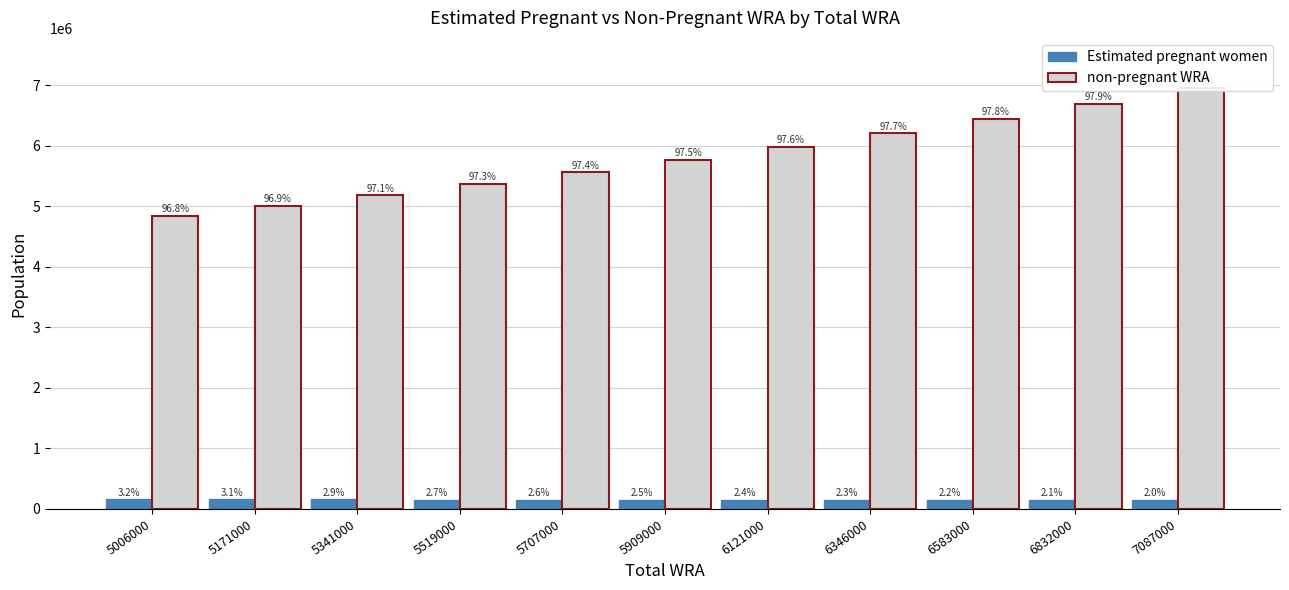

Rank the categories by Estimated pregnant women value from highest to lowest.

5006000, 5171000, 5341000, 5519000, 5707000, 5909000, 6121000, 6346000, 6583000, 6832000, 7087000